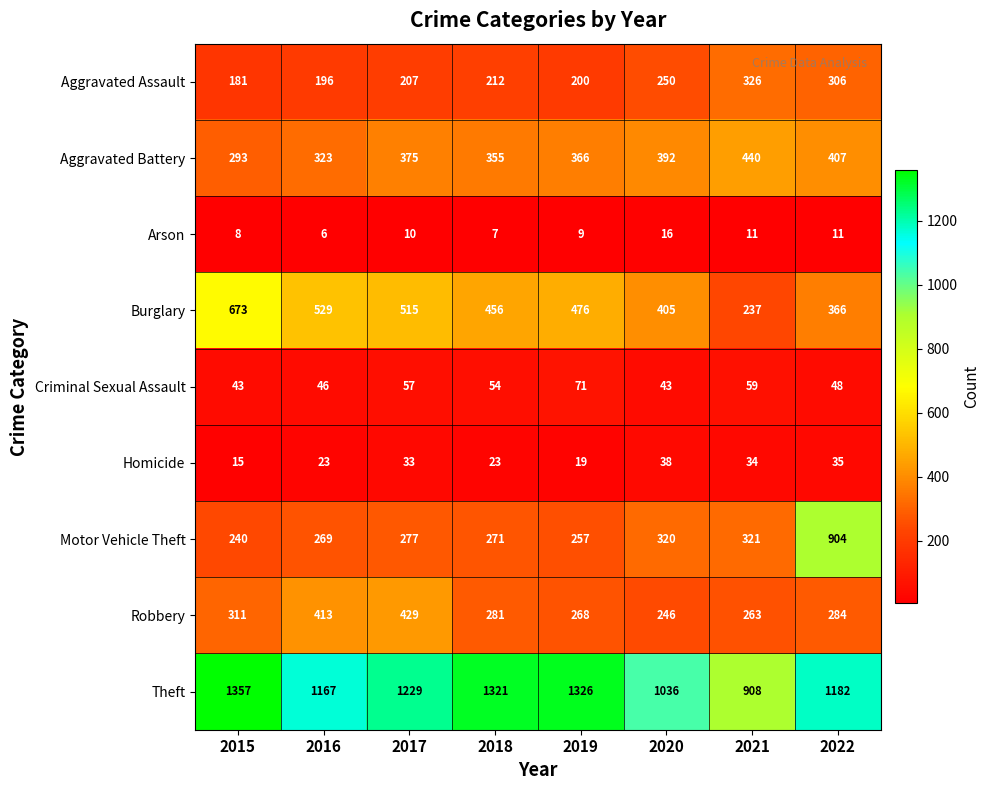

How many values in the Robbery series are below 284?

4